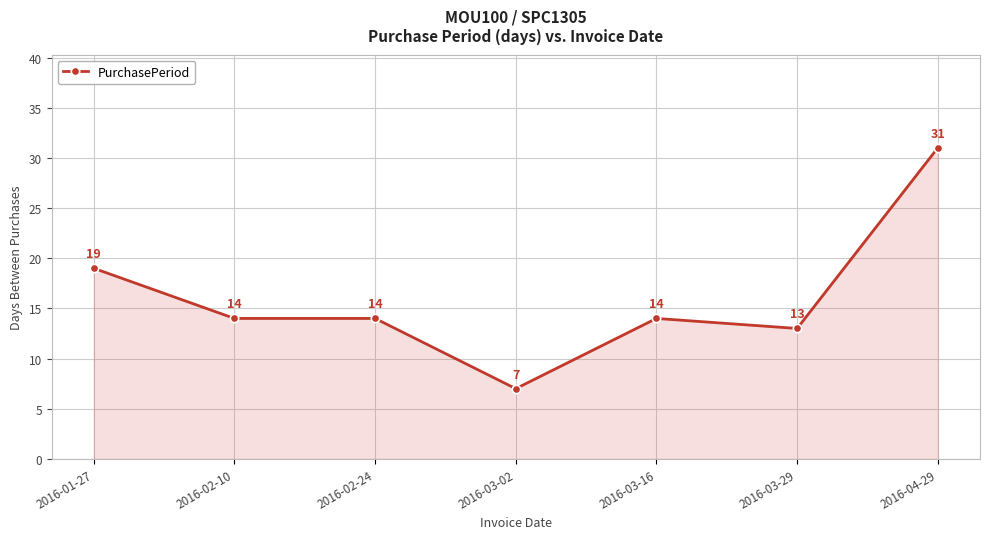

Does the chart display data point markers on the line(s)?

Yes